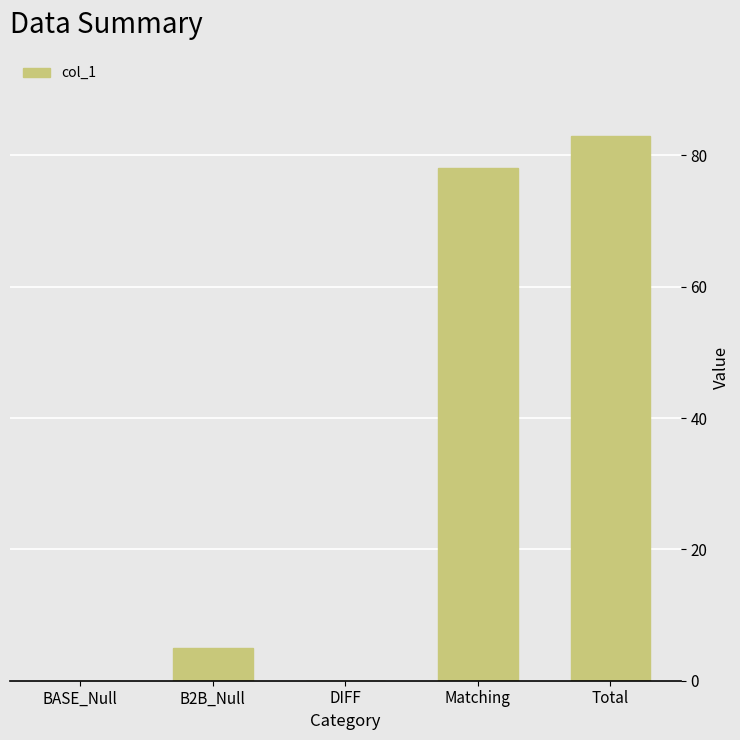

How many categories are shown in the chart?

5